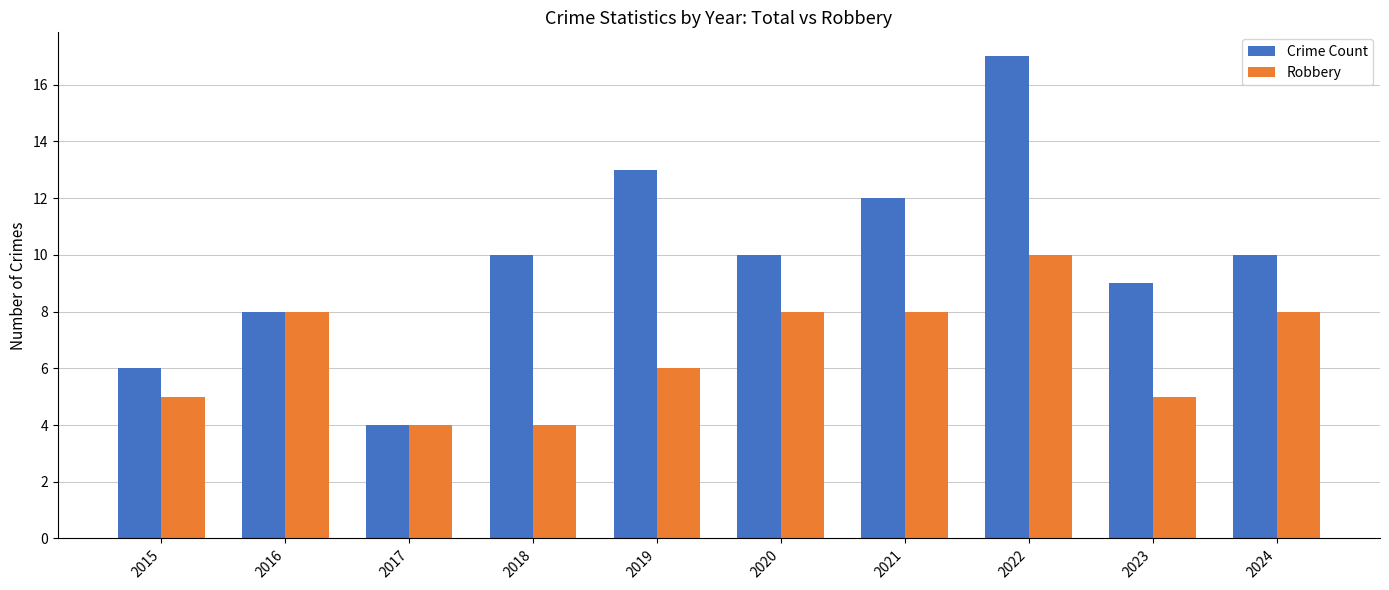

Which series has the largest total across all categories?

Crime Count